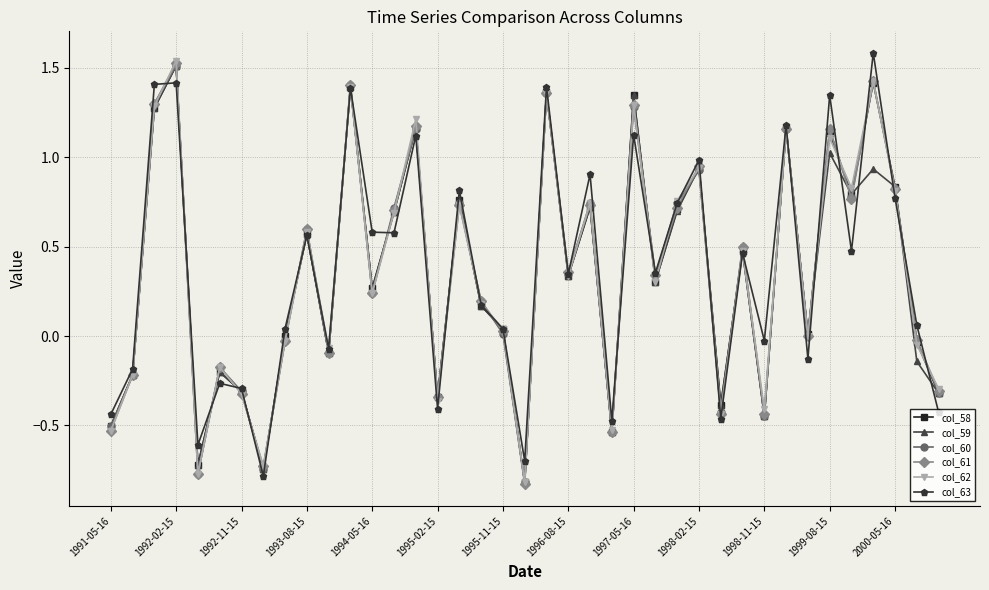

True or false: col_58 has more than 1 interior local peaks.

True